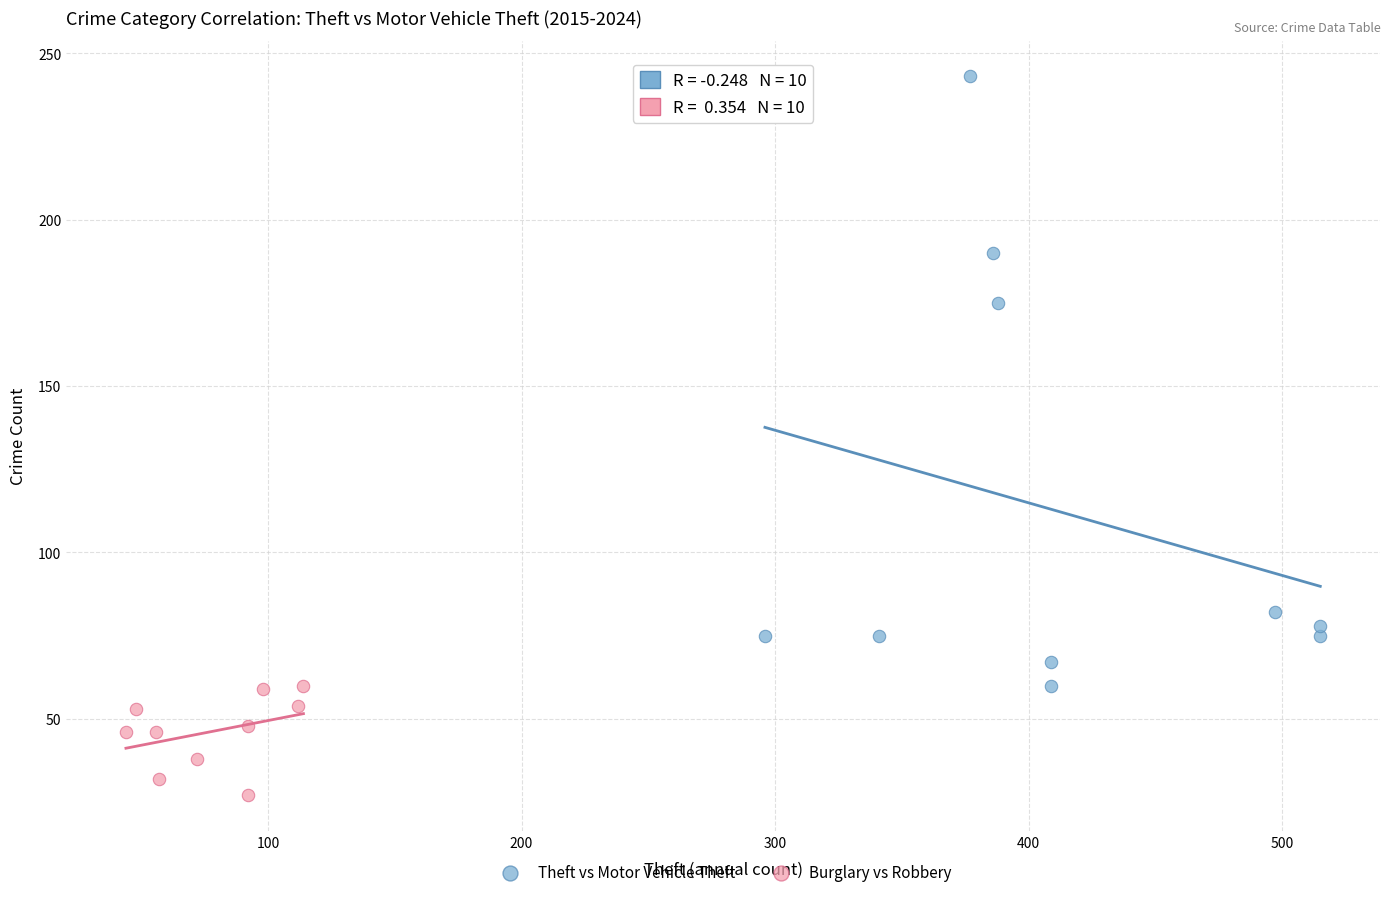

Which series reaches the minimum Y coordinate?

Burglary vs Robbery